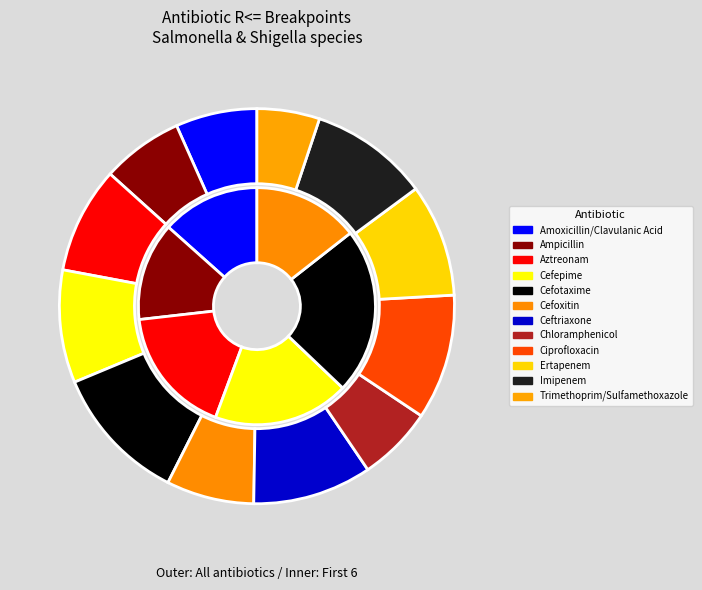

What is the smallest slice in the pie chart?

Trimethoprim/Sulfamethoxazole